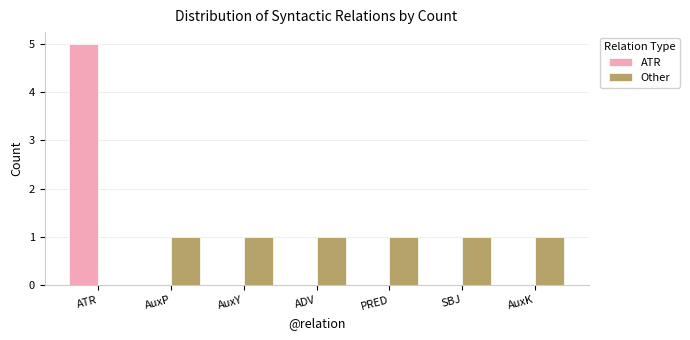

What is the average value of the Other series?

1